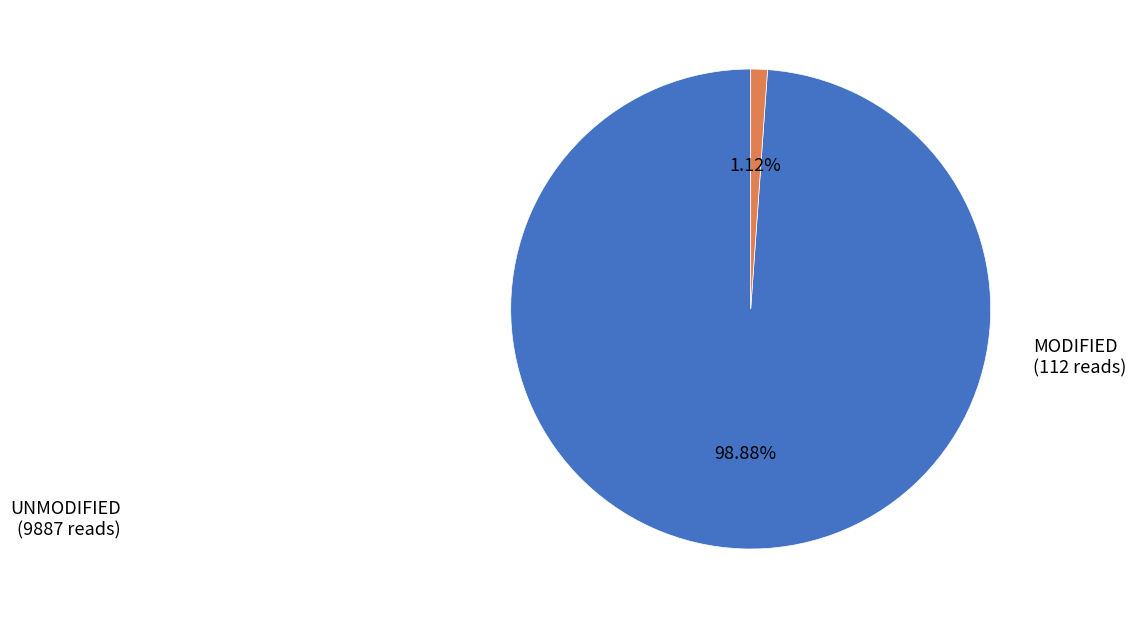

Does any single category account for the majority?

Yes